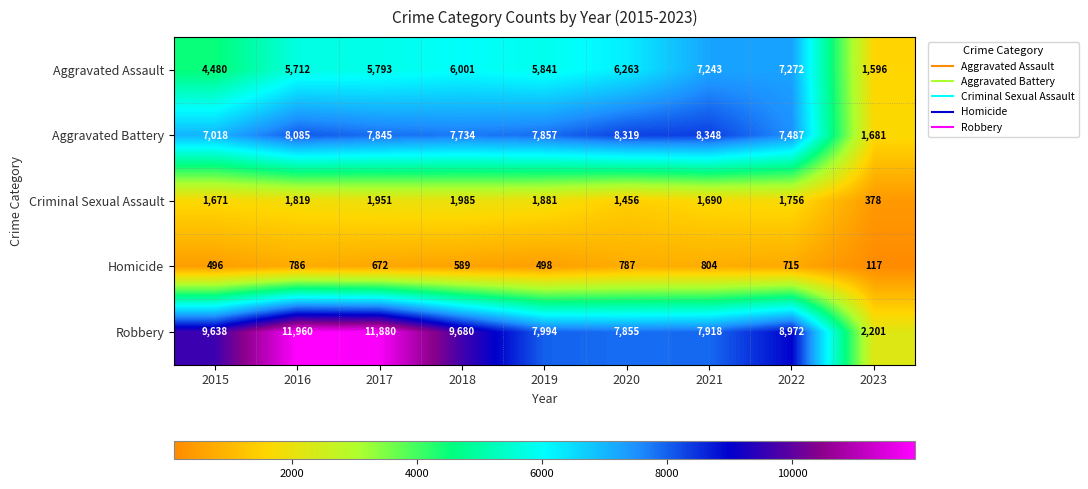

Where is Criminal Sexual Assault nearest to the value 1181?

2020